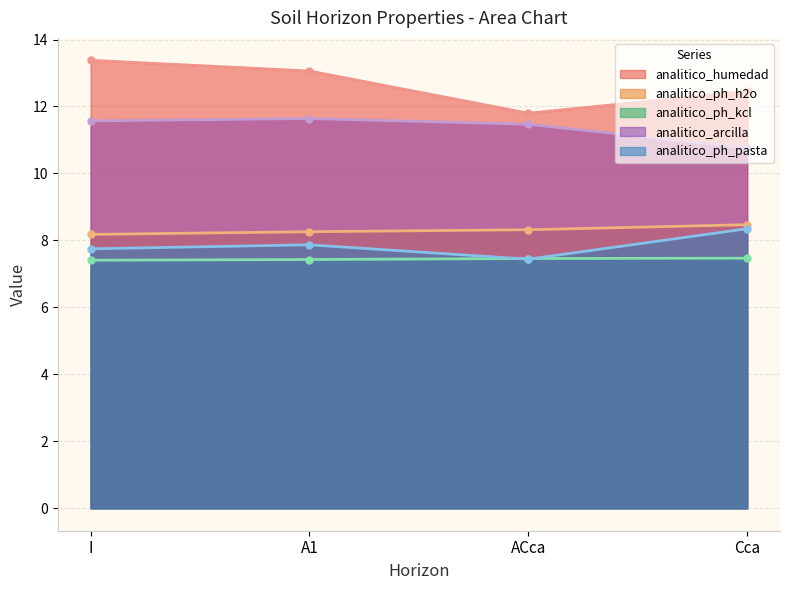

How many series are shown in this chart?

5